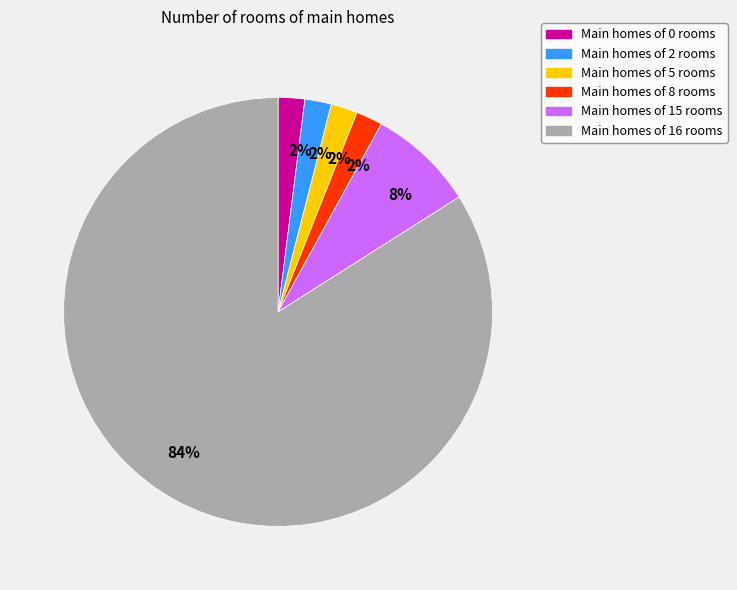

Is there any slice that represents more than half of the pie?

Yes